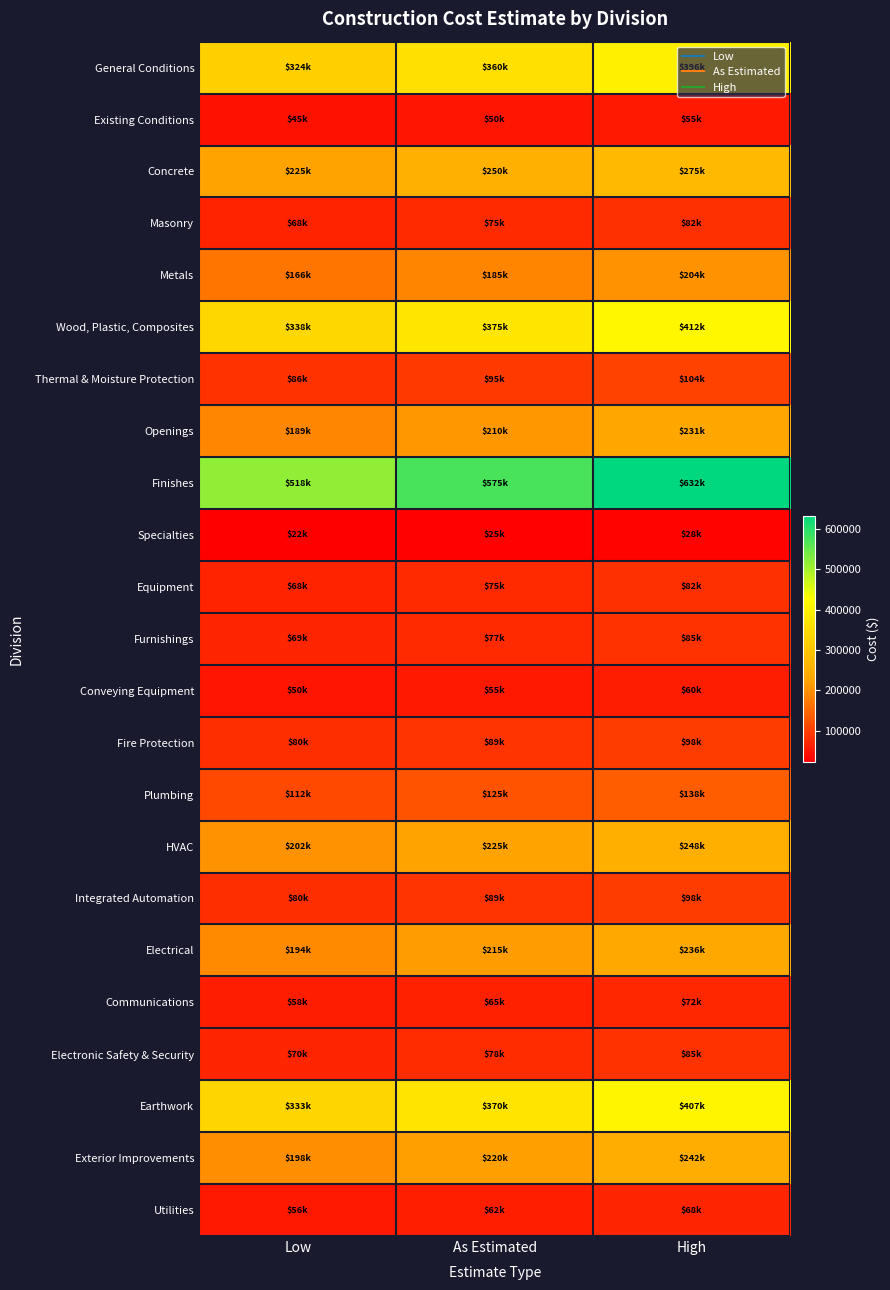

Between Low and As Estimated, which series saw the biggest shift?

Finishes